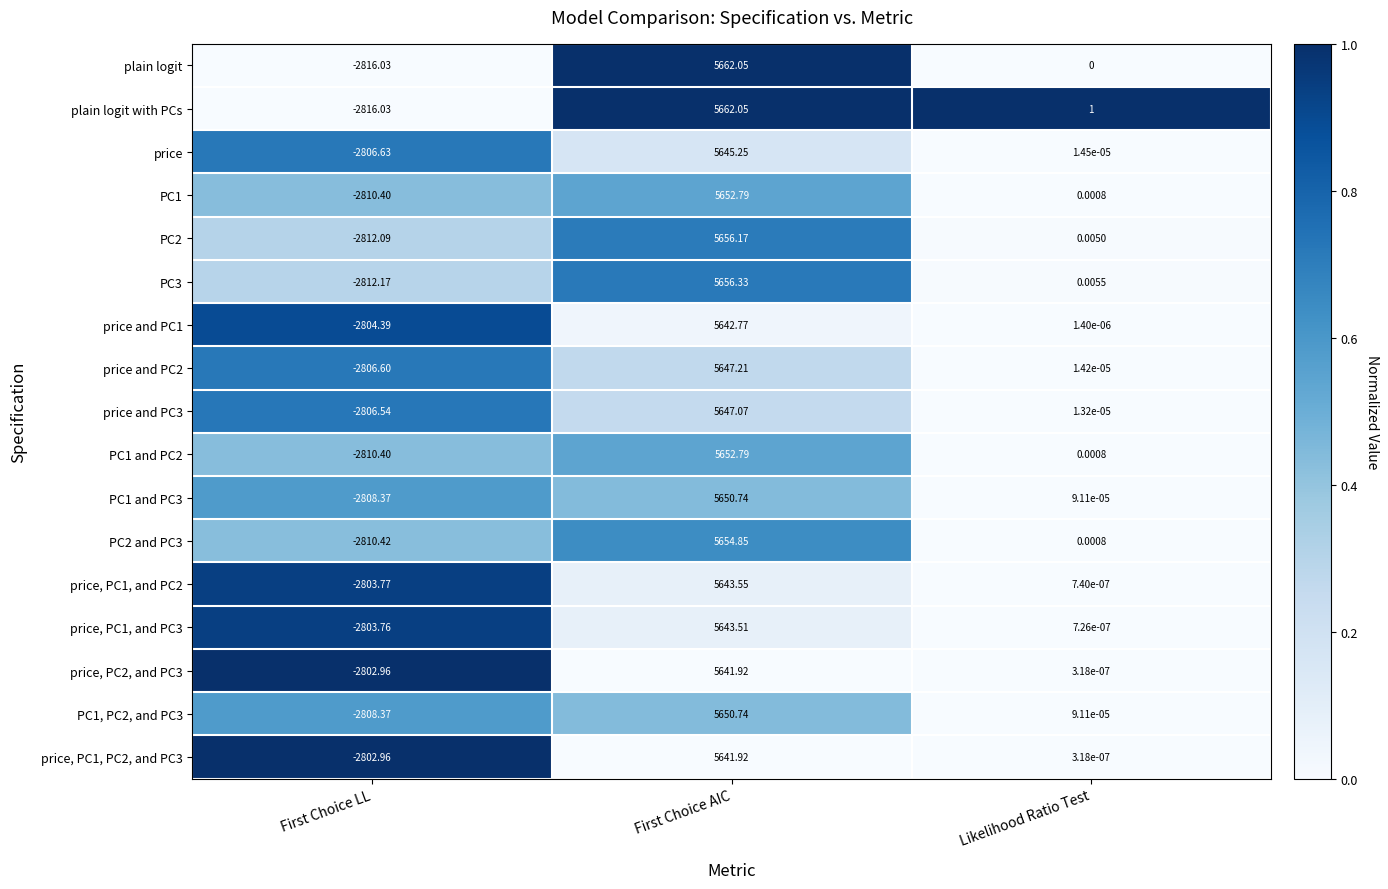

Which series changed the most between First Choice AIC and Likelihood Ratio Test?

plain logit